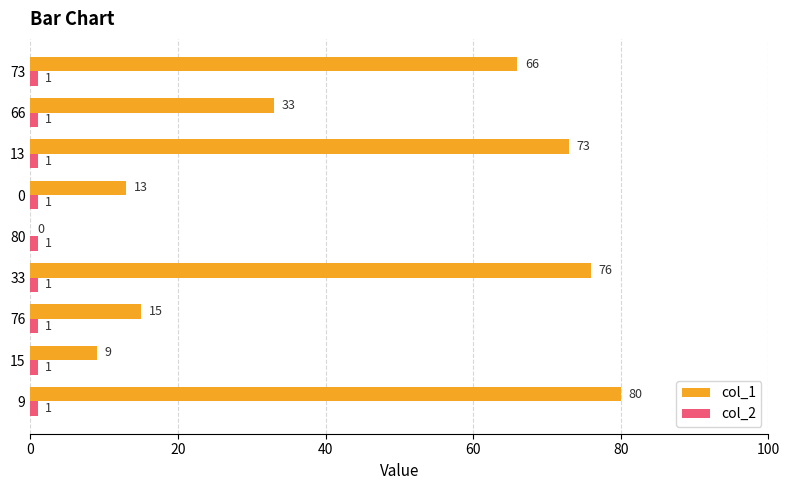

What is the total value across all series at 66?

34